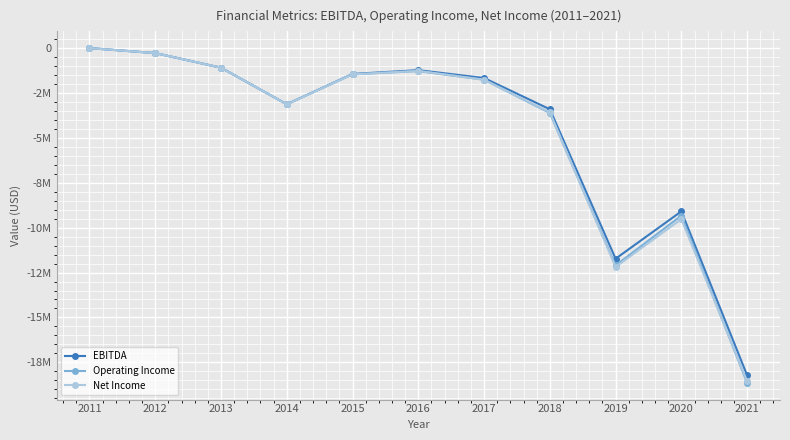

What is the total value across all series at 2012?

-855050